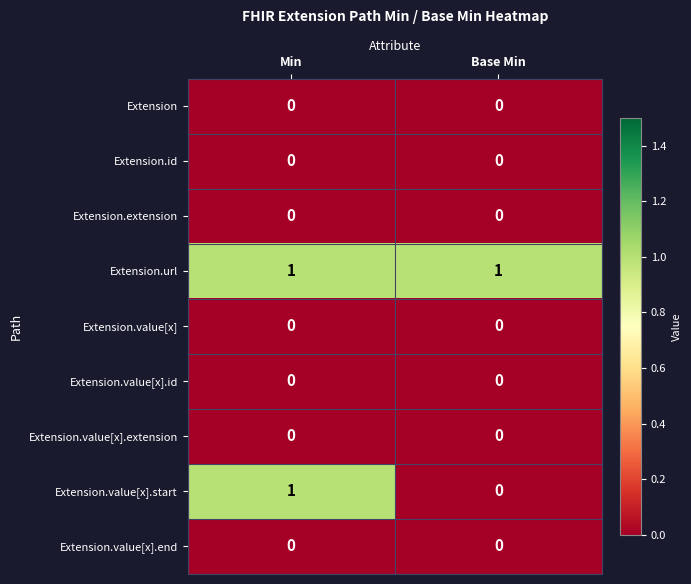

Between Min and Base Min, which series saw the biggest shift?

Extension.value[x].start